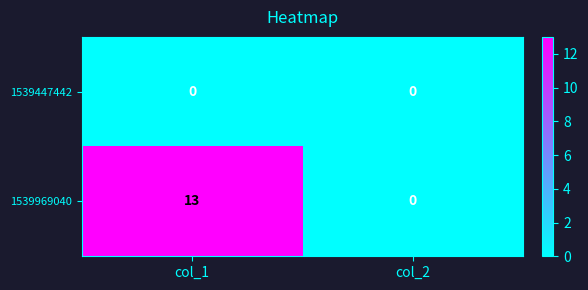

At which label is 1539969040 closest to 6?

col_2